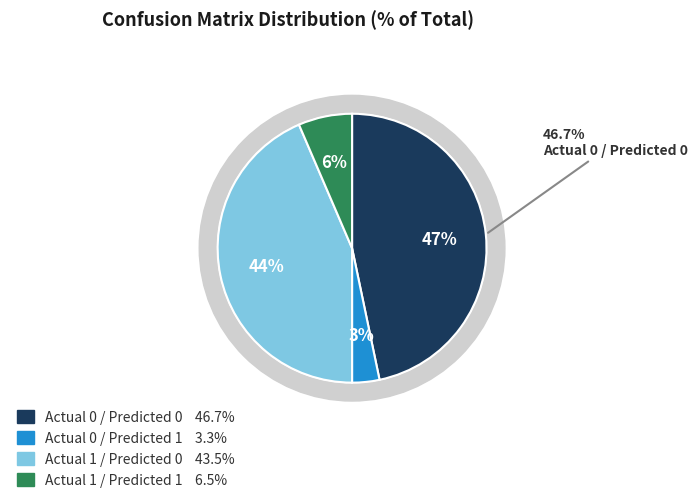

Is there any slice that represents more than half of the pie?

No